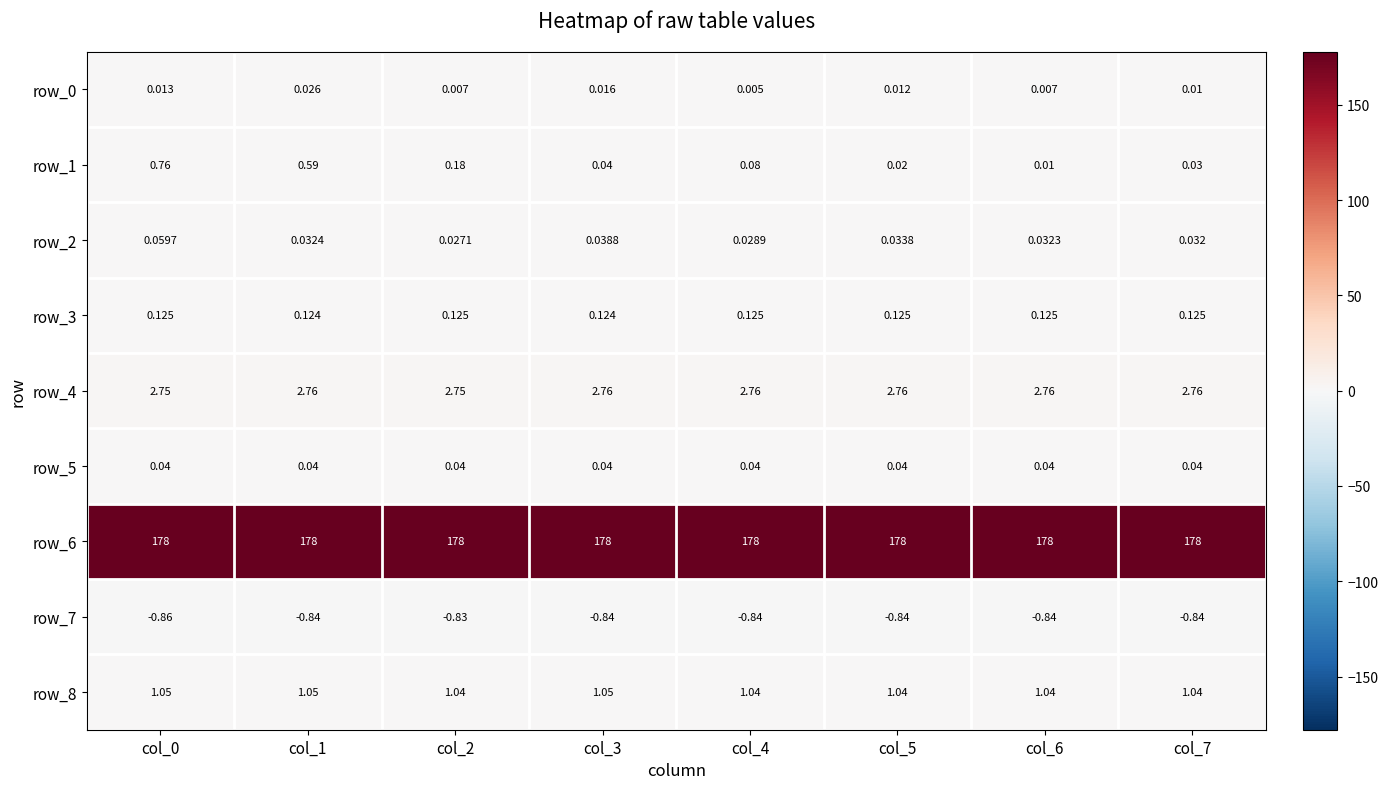

Is the value of row_6 at col_4 greater than the value of row_8 at col_2?

Yes